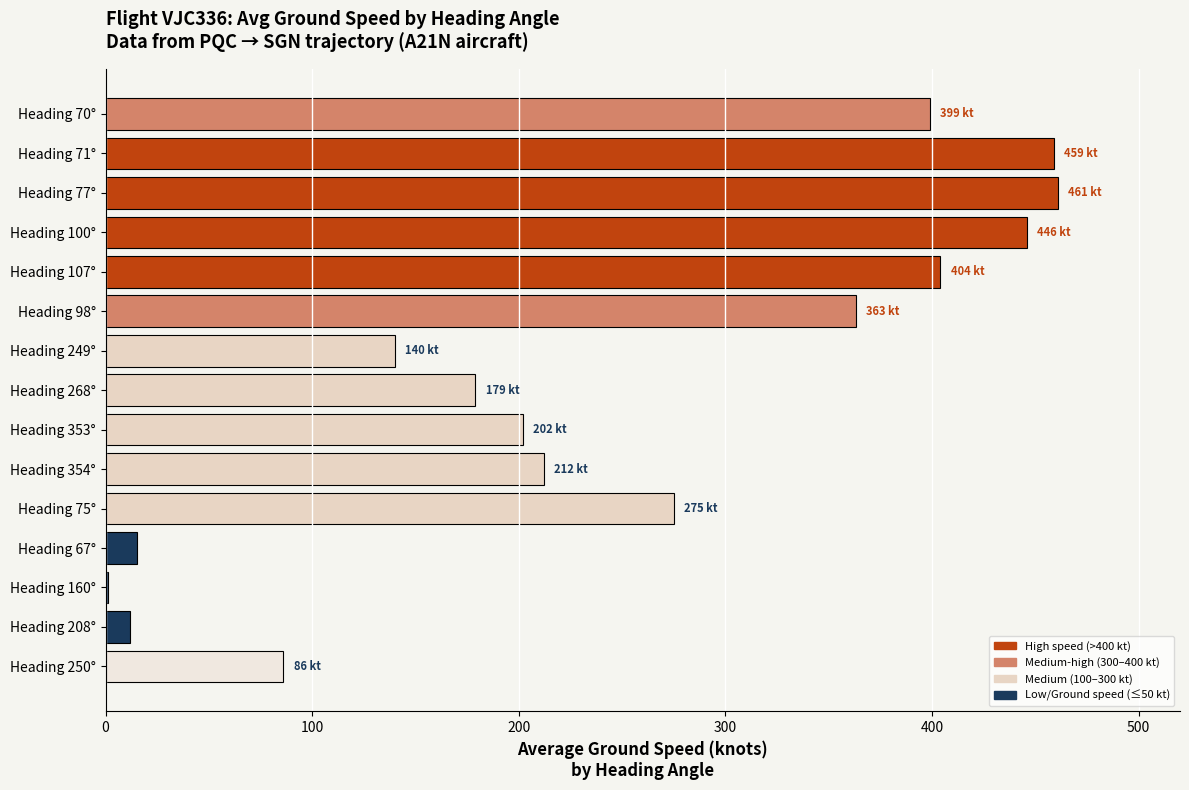

What is the ratio of the value at Heading 71° to the value at Heading 250°?

5.3